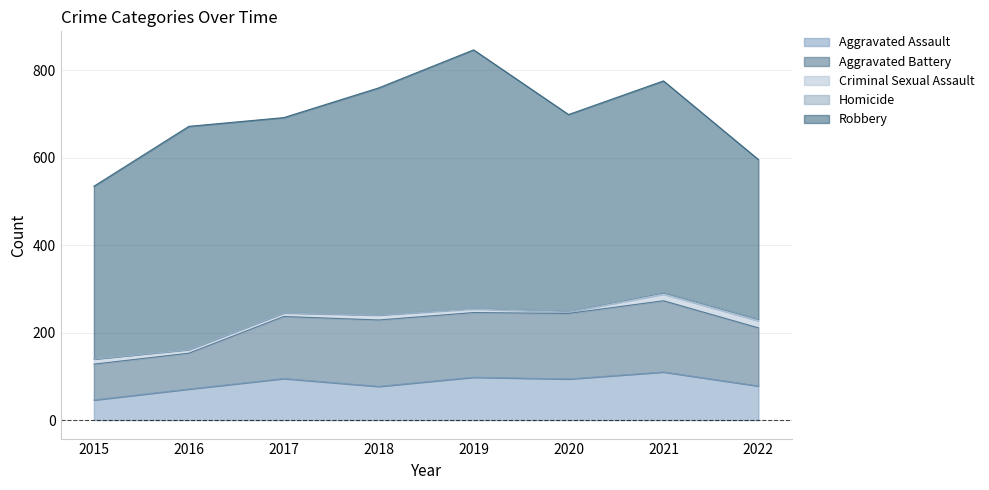

Which category has the lowest value in the Aggravated Battery series?

2015